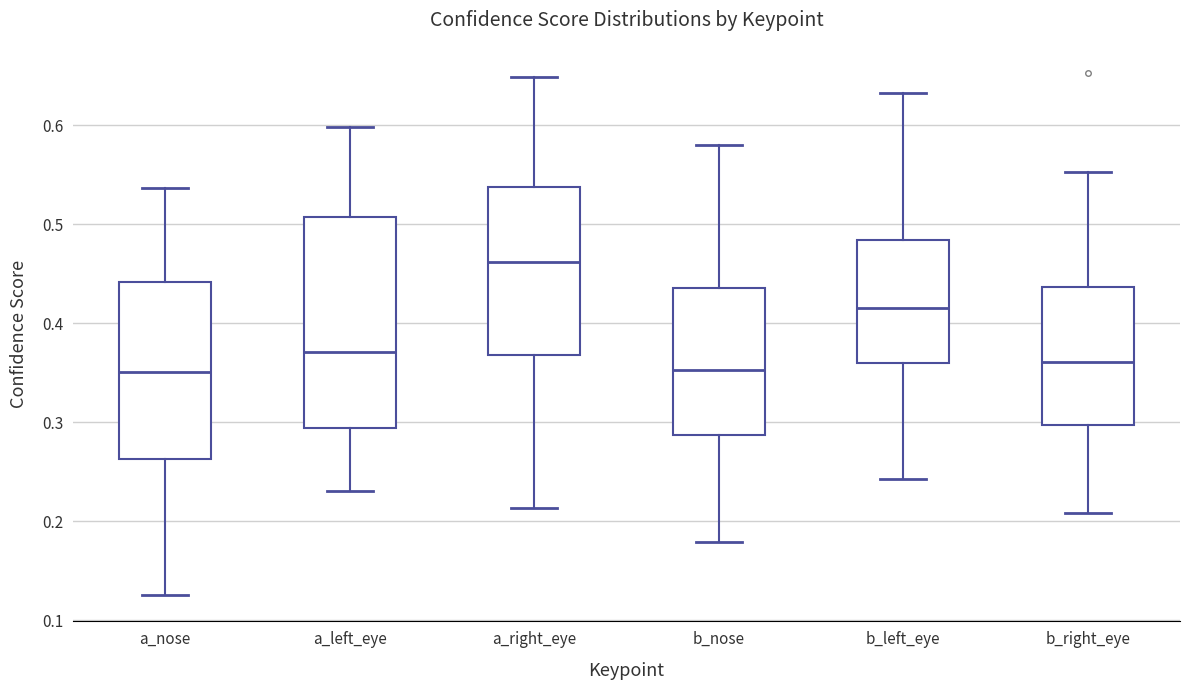

Comparing the boxes themselves (not the whiskers), which one is the tallest?

a_left_eye